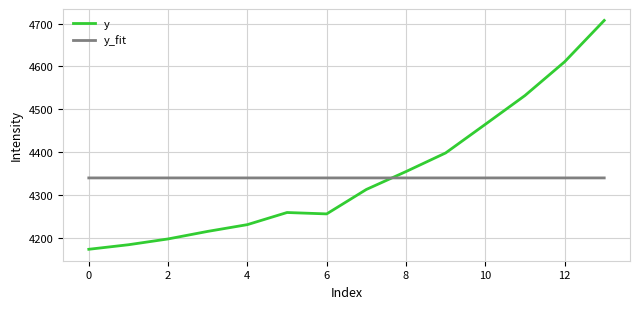

How many y_fit values are between 4339 and 4340?

14